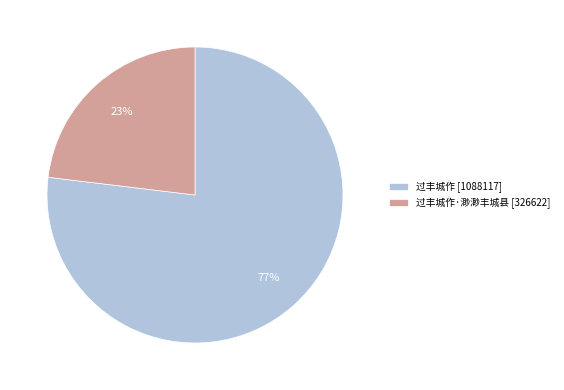

Which has a higher value, 过丰城作 [1088117] or 过丰城作·渺渺丰城县 [326622]?

过丰城作 [1088117]